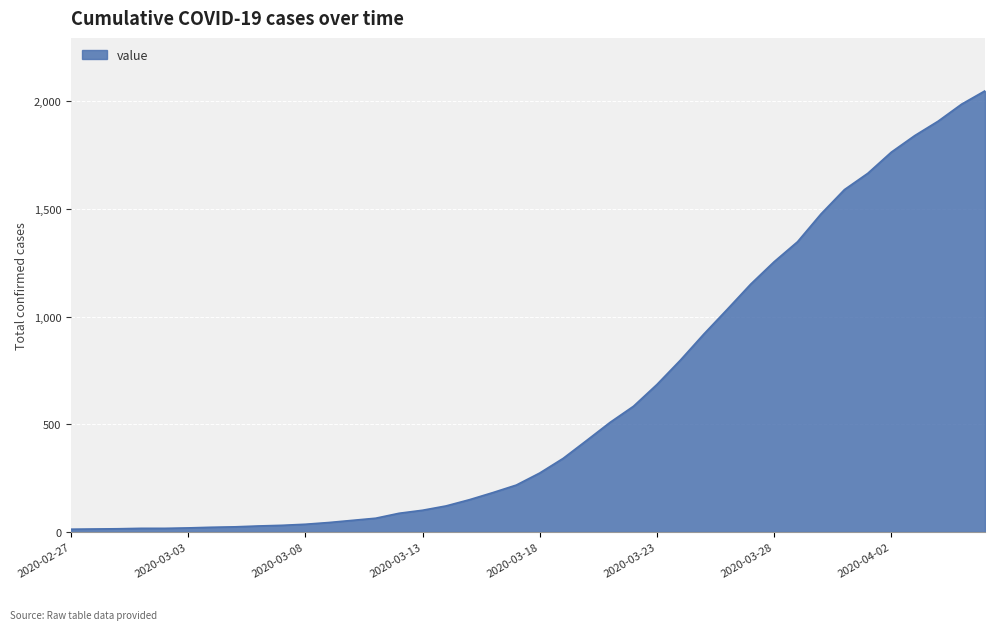

What is the difference between the maximum and minimum values?

2036